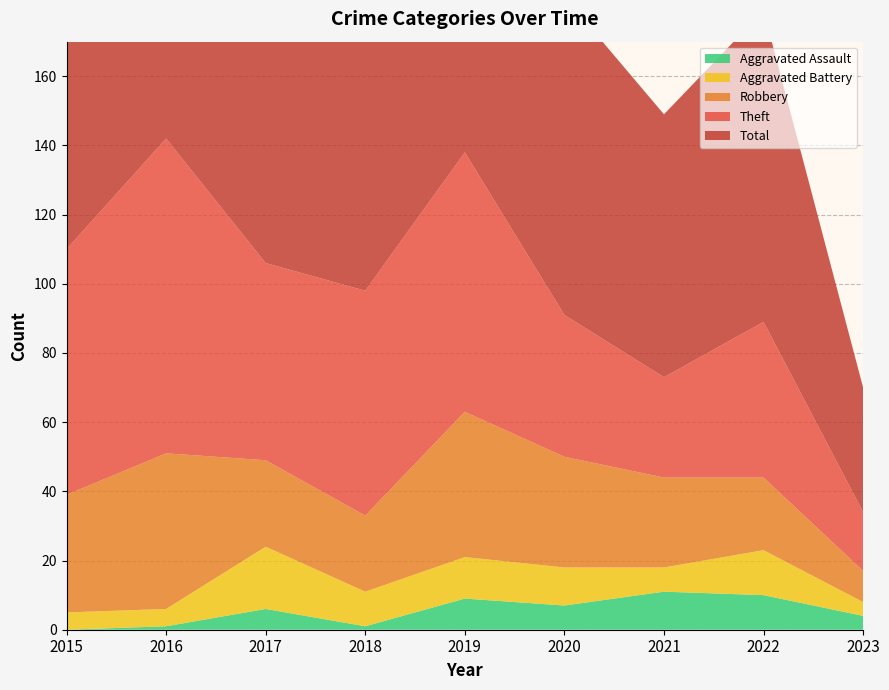

Reading left to right, extract all data points from this chart.

Robbery: 2015=34	2016=45	2017=25	2018=22	2019=42	2020=32	2021=26	2022=21	2023=9
Theft: 2015=71	2016=91	2017=57	2018=65	2019=75	2020=41	2021=29	2022=45	2023=17
Aggravated Battery: 2015=5	2016=5	2017=18	2018=10	2019=12	2020=11	2021=7	2022=13	2023=4
Aggravated Assault: 2015=0	2016=1	2017=6	2018=1	2019=9	2020=7	2021=11	2022=10	2023=4
Total: 2015=111	2016=142	2017=107	2018=98	2019=138	2020=92	2021=76	2022=90	2023=36